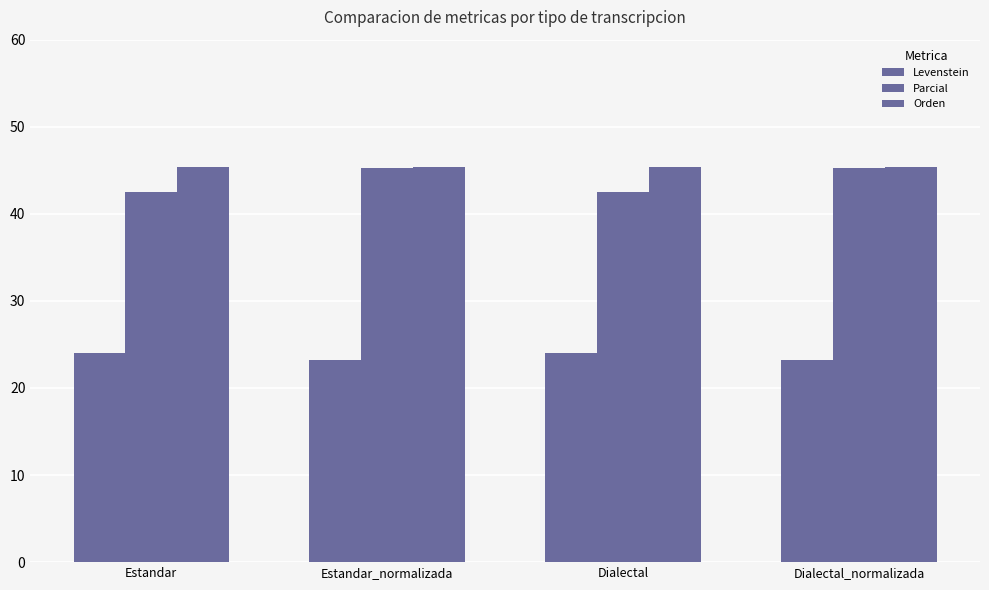

Reading left to right, extract all data points from this chart.

Levenstein: Estandar=24.1	Estandar_normalizada=23.3	Dialectal=24.1	Dialectal_normalizada=23.3
Parcial: Estandar=42.5	Estandar_normalizada=45.2	Dialectal=42.5	Dialectal_normalizada=45.2
Orden: Estandar=45.4	Estandar_normalizada=45.4	Dialectal=45.4	Dialectal_normalizada=45.4